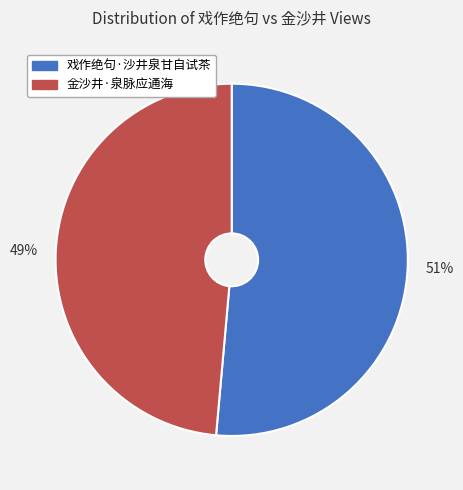

Do 戏作绝句·沙井泉甘自试茶 and 金沙井·泉脉应通海 together represent more than half of the pie?

Yes